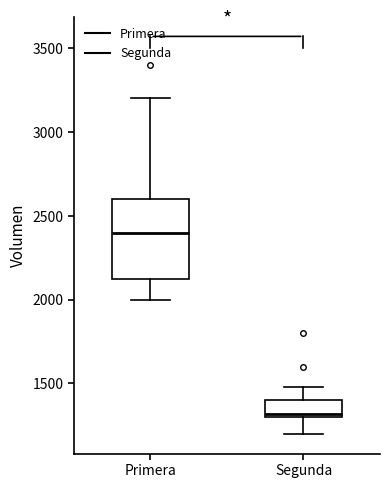

Reading left to right, transcribe this box plot: for each box, give where its median line is, the range the box spans, and where its two whiskers end, as read against the y-axis. The values are not printed on the chart, so give them approximately, as read against the axis.

Primera: median 2400, box 2150 to 2600, whiskers 2000 to 3200
Segunda: median 1300 (just above the box's lower edge), box 1300 to 1400, whiskers 1200 to 1500